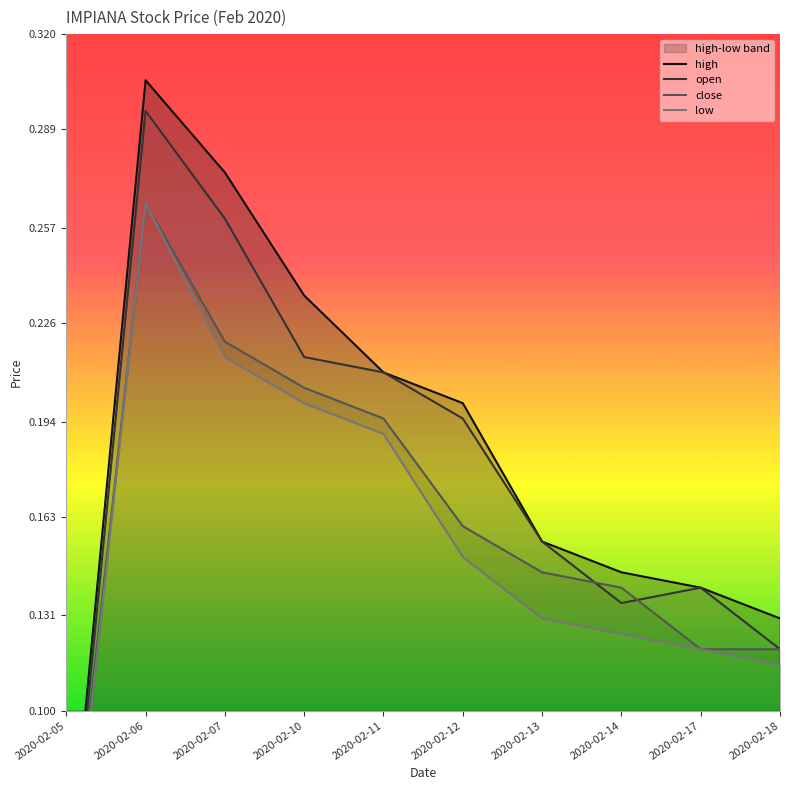

True or false: high and close cross at least once.

False